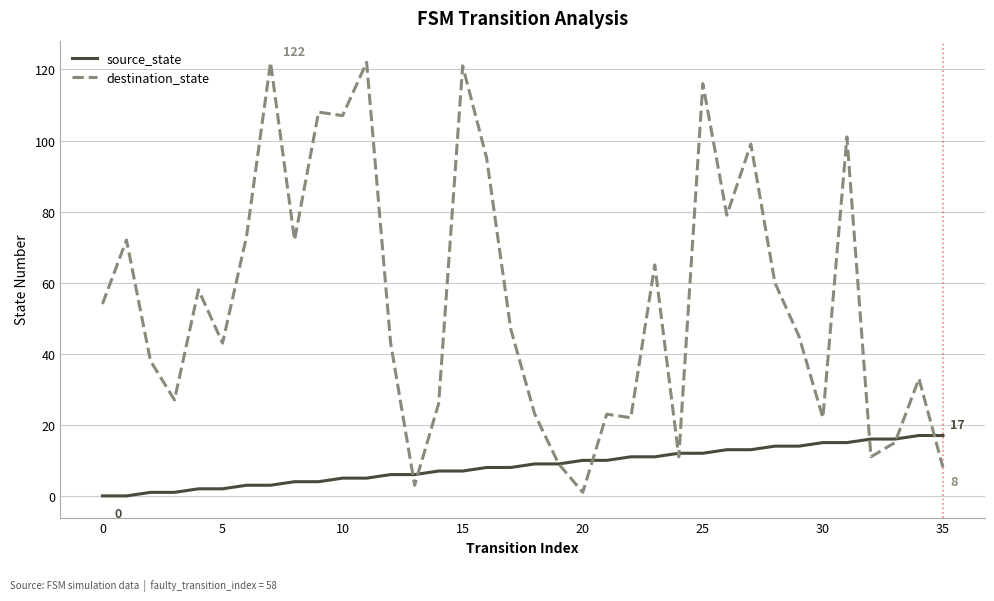

Which series has the largest total across all categories?

destination_state